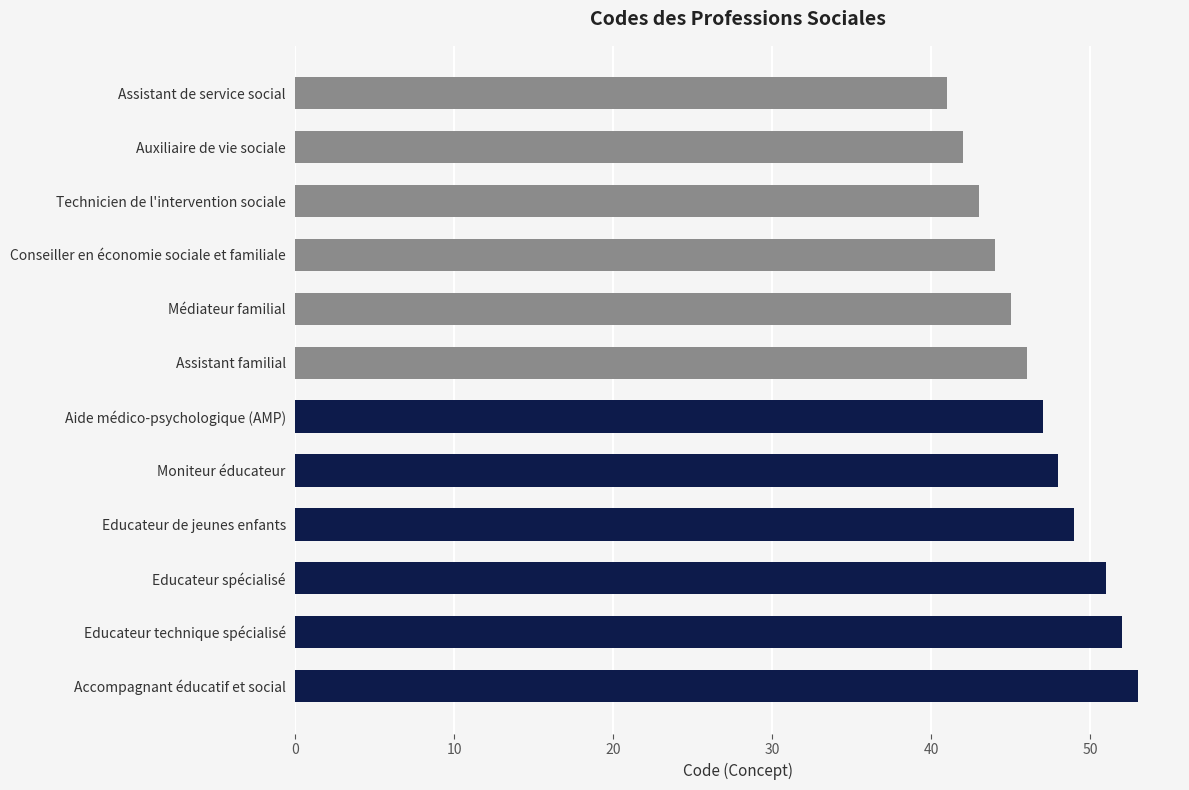

True or false: the data shows 23 at Conseiller en économie sociale et familiale.

False